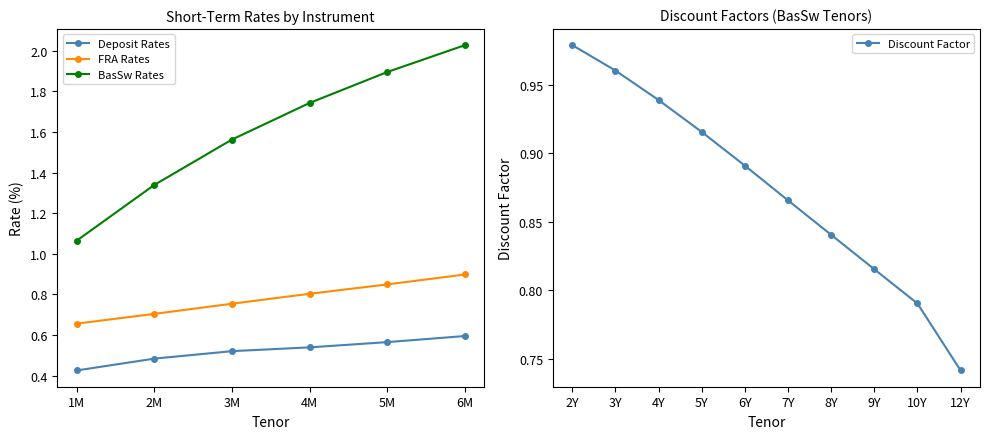

How many lines are shown in the chart?

3